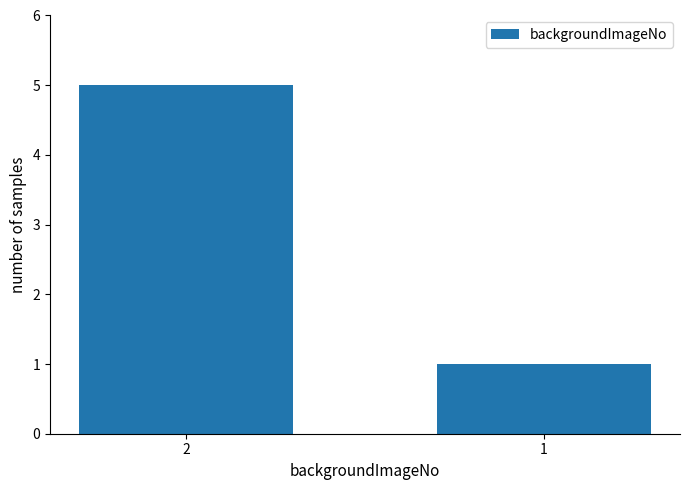

Reading left to right, list all the values displayed in this chart.

2=5	1=1